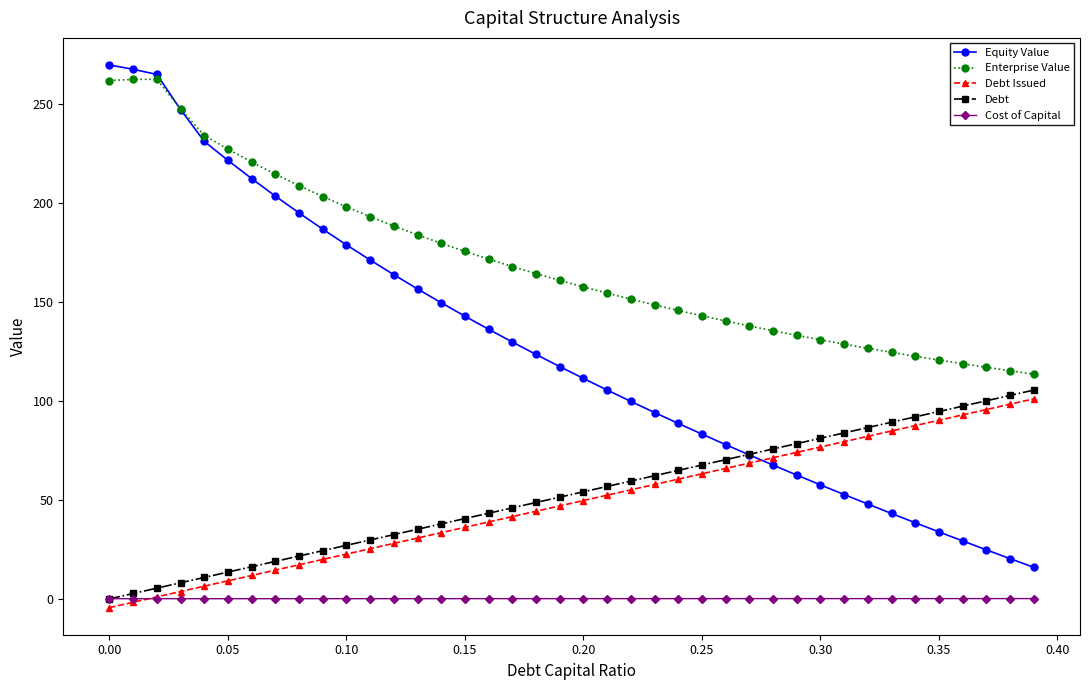

List the series in order of their peak value, lowest first.

Cost of Capital, Debt Issued, Debt, Enterprise Value, Equity Value